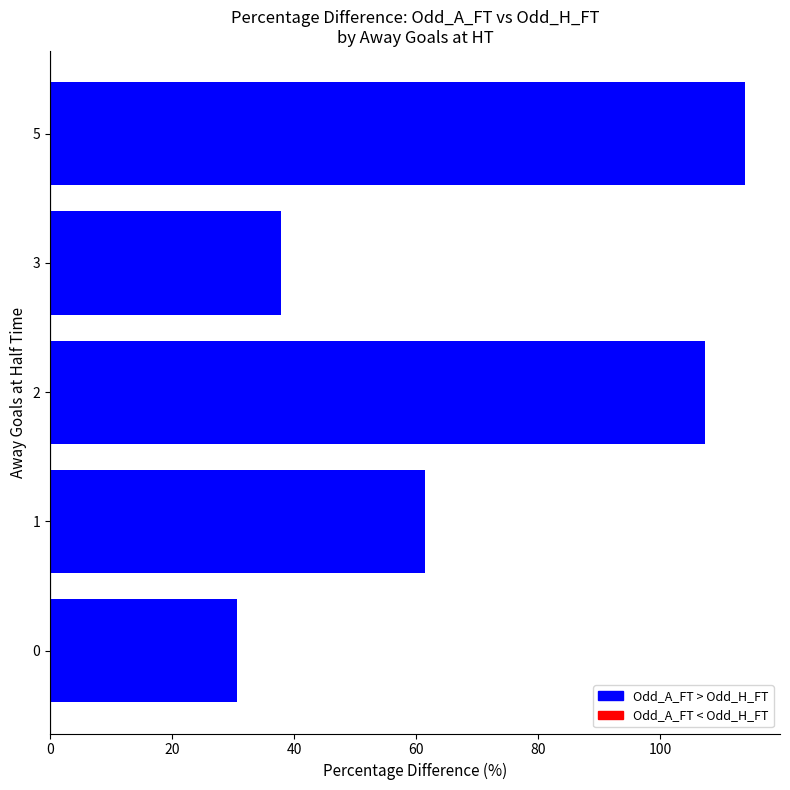

How many bars are there in total?

5